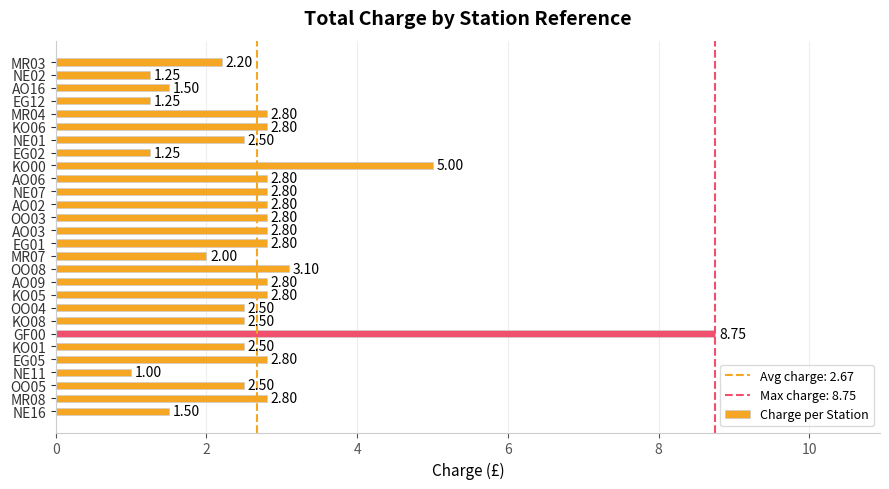

What is the difference between the second highest and minimum values?

4.0